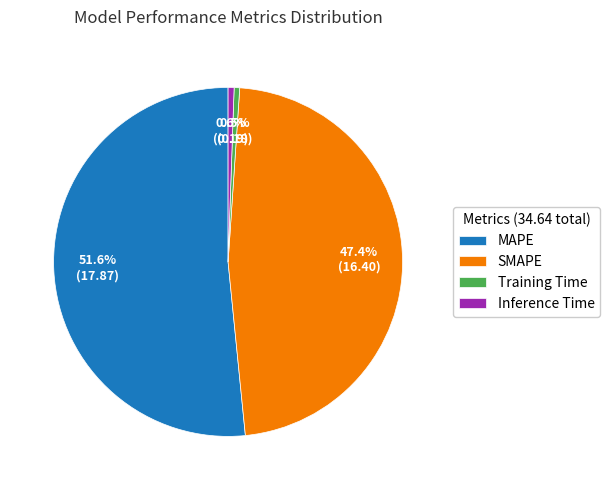

True or false: SMAPE accounts for 47% of the total.

True